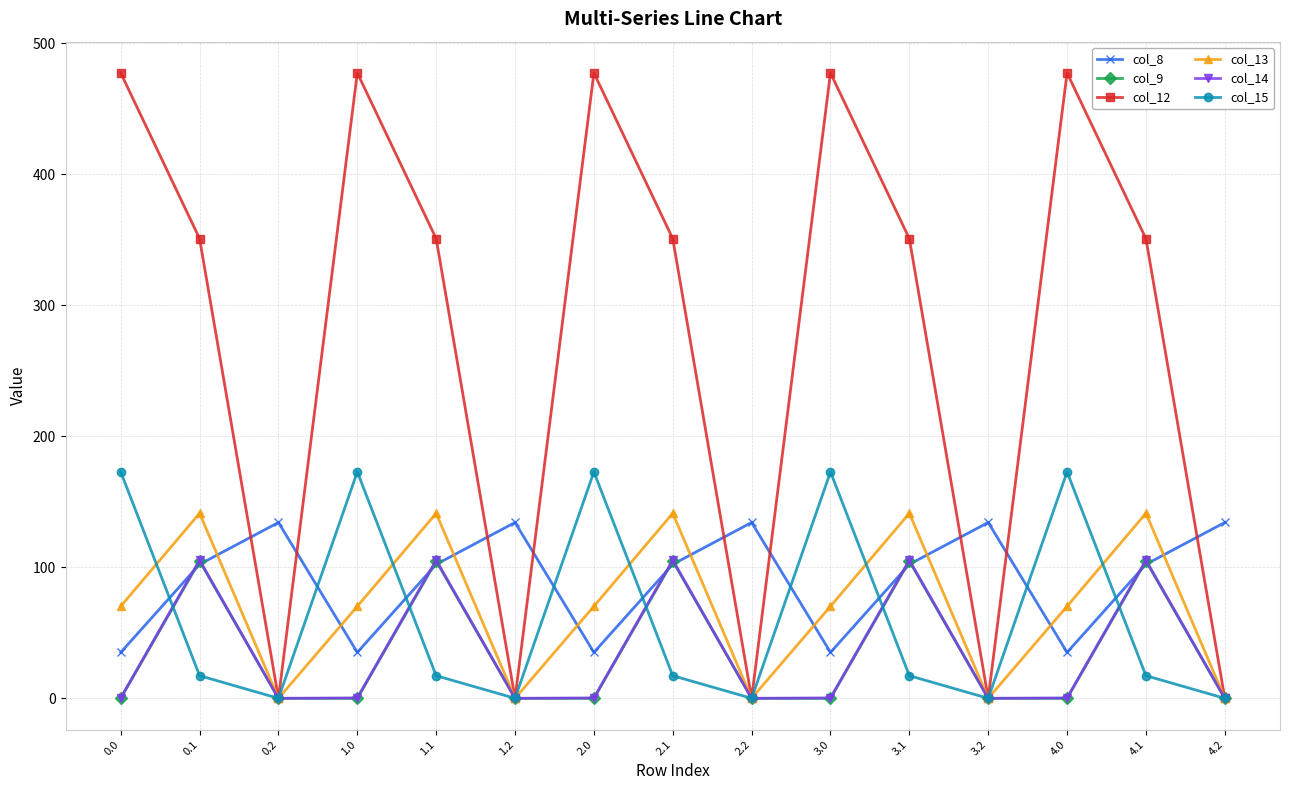

What position from the left is 3.0?

10